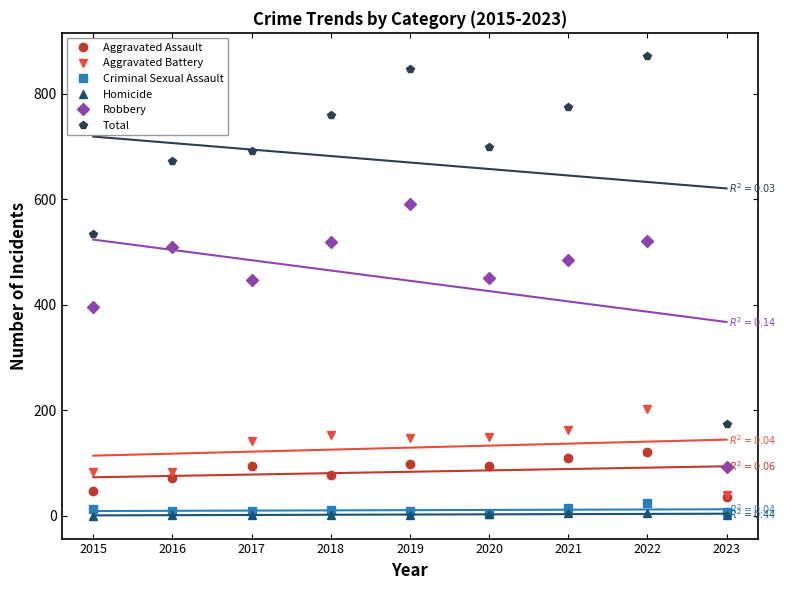

True or false: Aggravated Battery has a value of 82 at 2015.

True